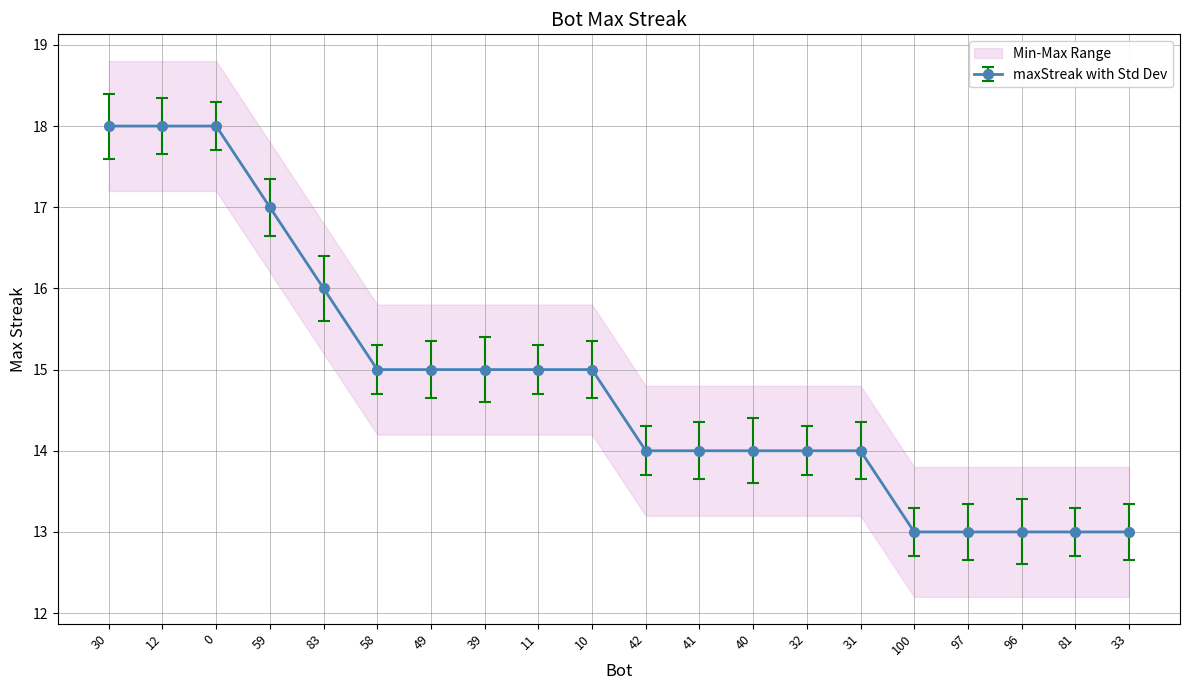

Reading right to left, what are all the values shown in this chart?

13	13	13	13	13	14	14	14	14	14	15	15	15	15	15	16	17	18	18	18